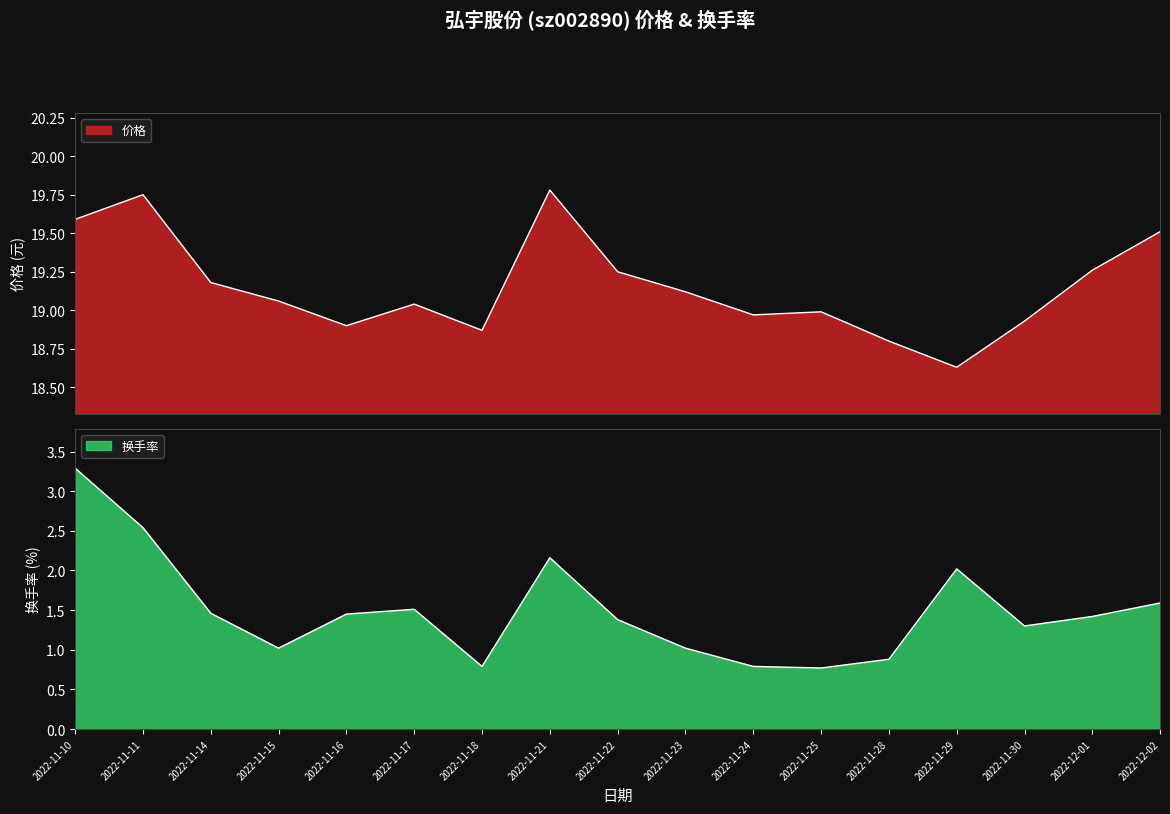

Which series has the widest spread of values?

换手率